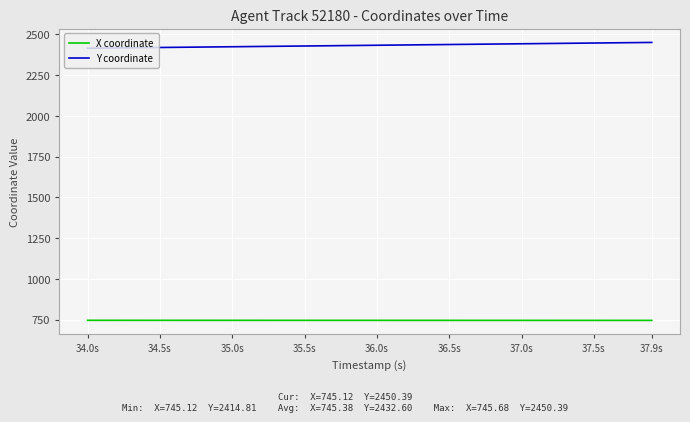

Which series has the largest total across all categories?

Y coordinate